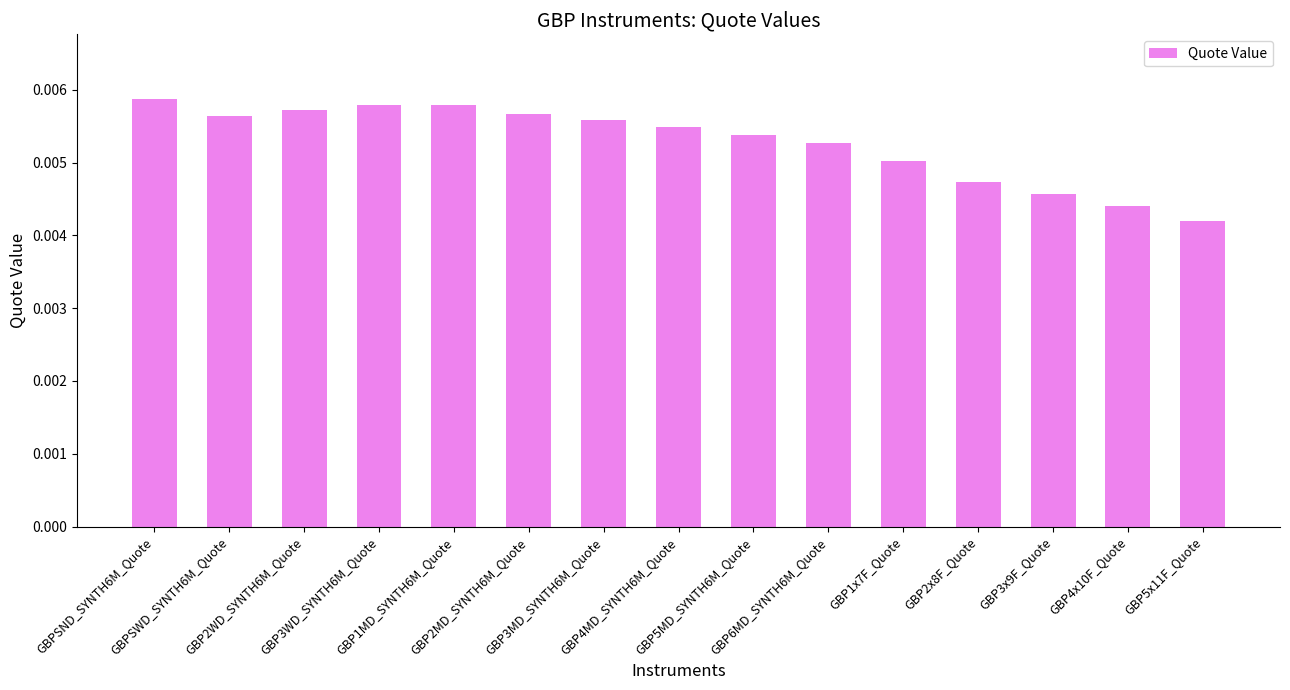

What is the label of the 15th bar from the left?

GBP5x11F_Quote